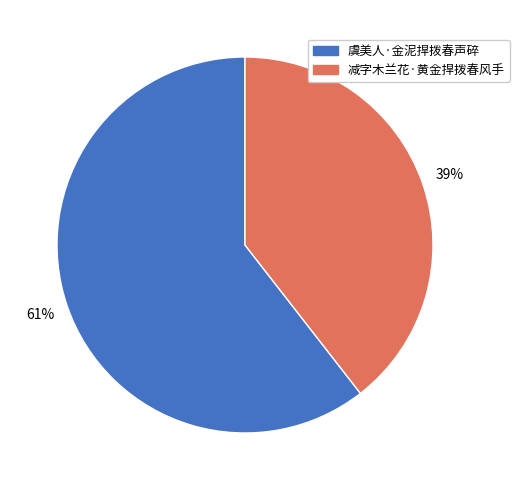

Rank the categories by value from lowest to highest.

减字木兰花·黄金捍拨春风手, 虞美人·金泥捍拨春声碎